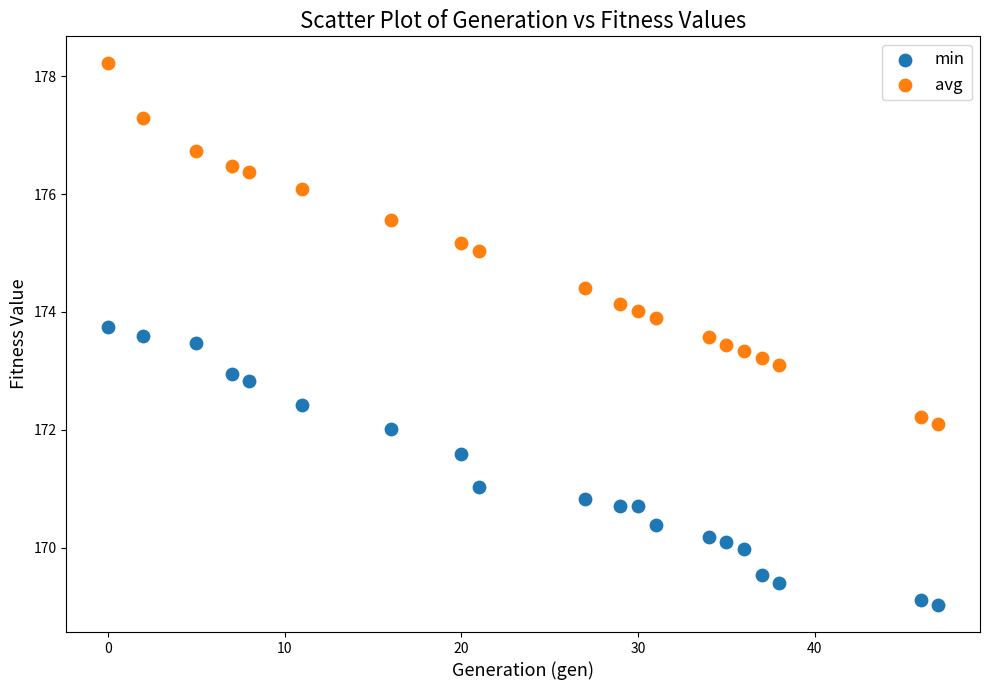

Which series reaches the maximum Y coordinate?

avg